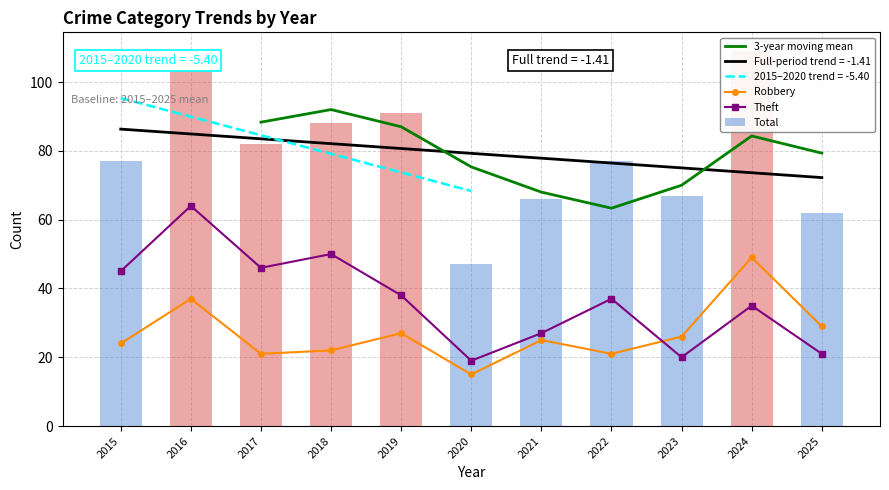

Which series has the largest total across all categories?

Total